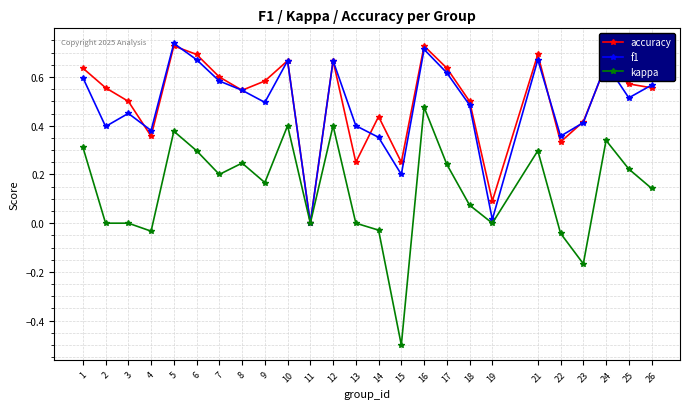

The value of kappa at 11 is 0.4. True or false?

False